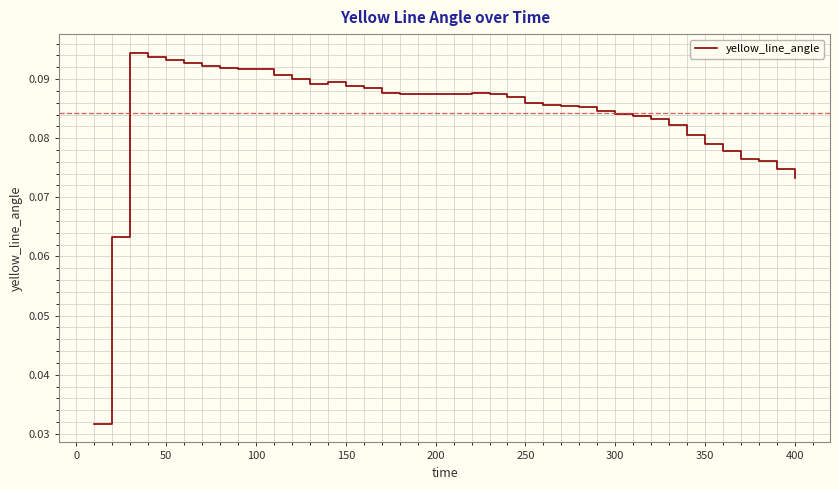

Reading left to right, what are all the values shown in this chart?

0.0	0.1	0.1	0.1	0.1	0.1	0.1	0.1	0.1	0.1	0.1	0.1	0.1	0.1	0.1	0.1	0.1	0.1	0.1	0.1	0.1	0.1	0.1	0.1	0.1	0.1	0.1	0.1	0.1	0.1	0.1	0.1	0.1	0.1	0.1	0.1	0.1	0.1	0.1	0.1